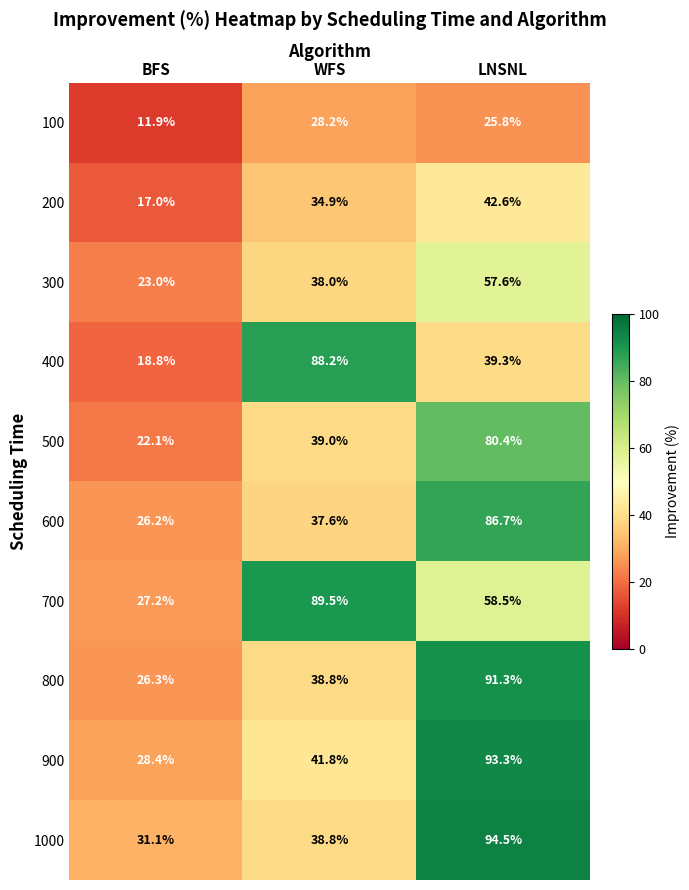

Which series changed the most between WFS and LNSNL?

1000